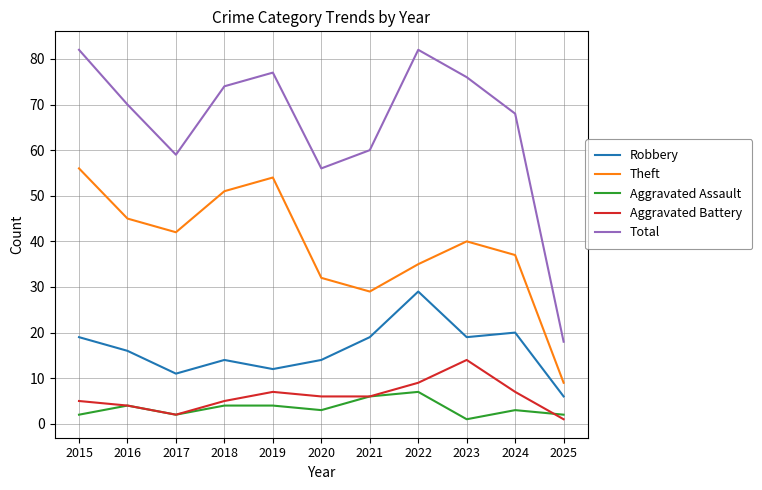

True or false: Robbery has more than 0 interior local peaks.

True